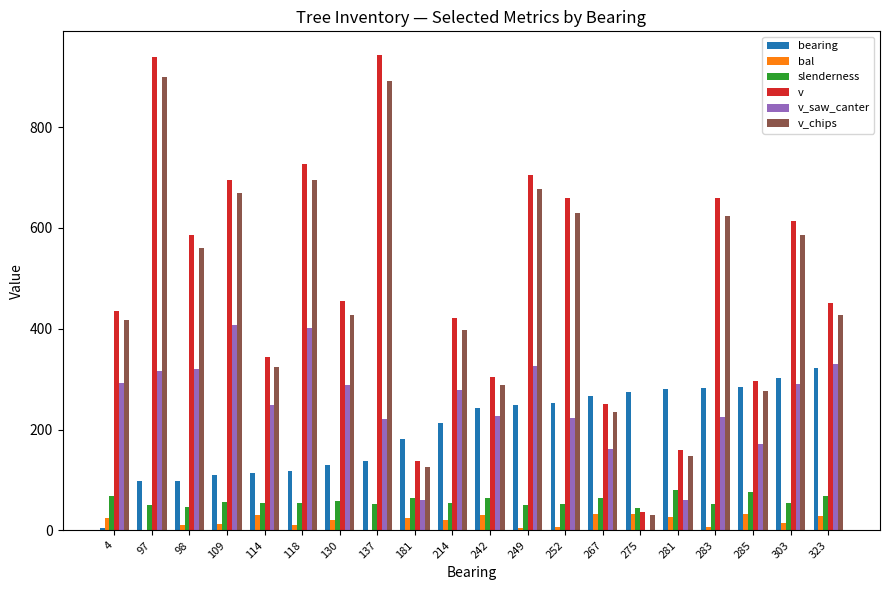

At which category is the sum across all series the highest?

97